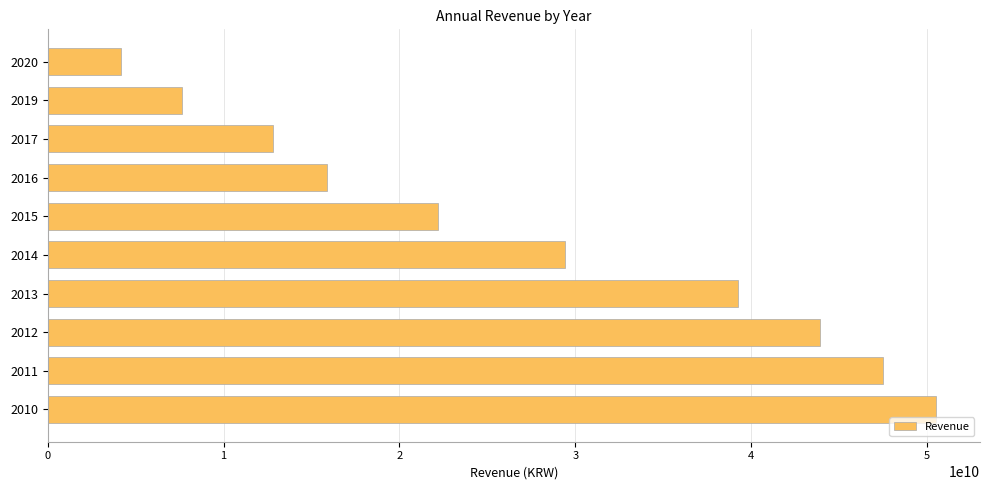

How many distinct data groups are displayed?

1